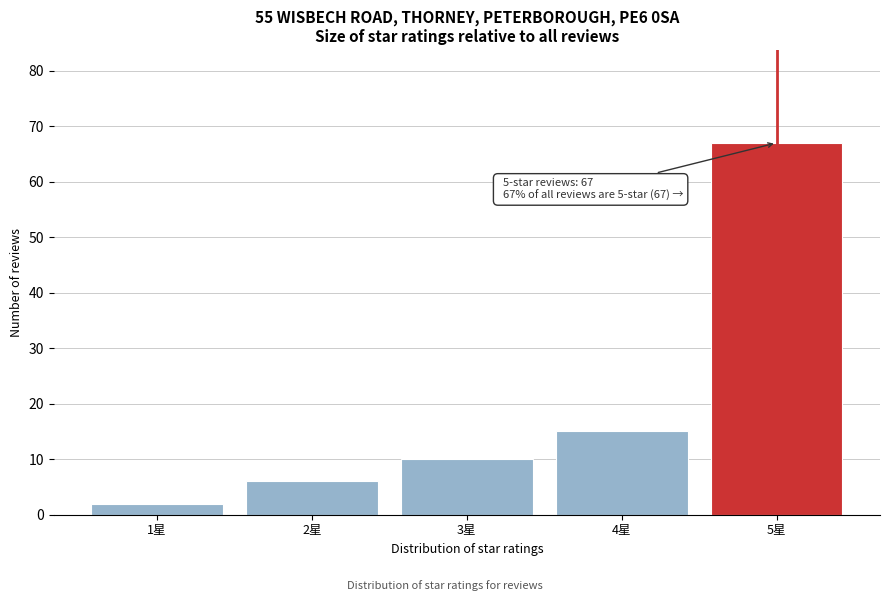

Reading right to left, list all the values displayed in this chart.

5星=67	4星=15	3星=10	2星=6	1星=2